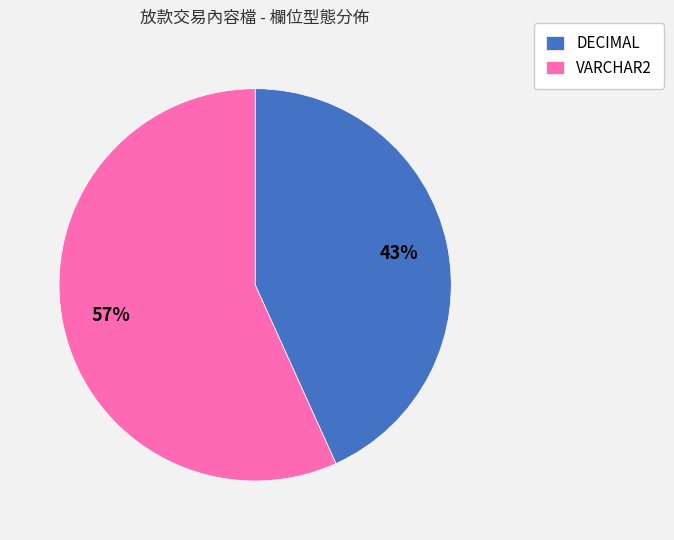

Rank the categories by value from highest to lowest.

VARCHAR2, DECIMAL